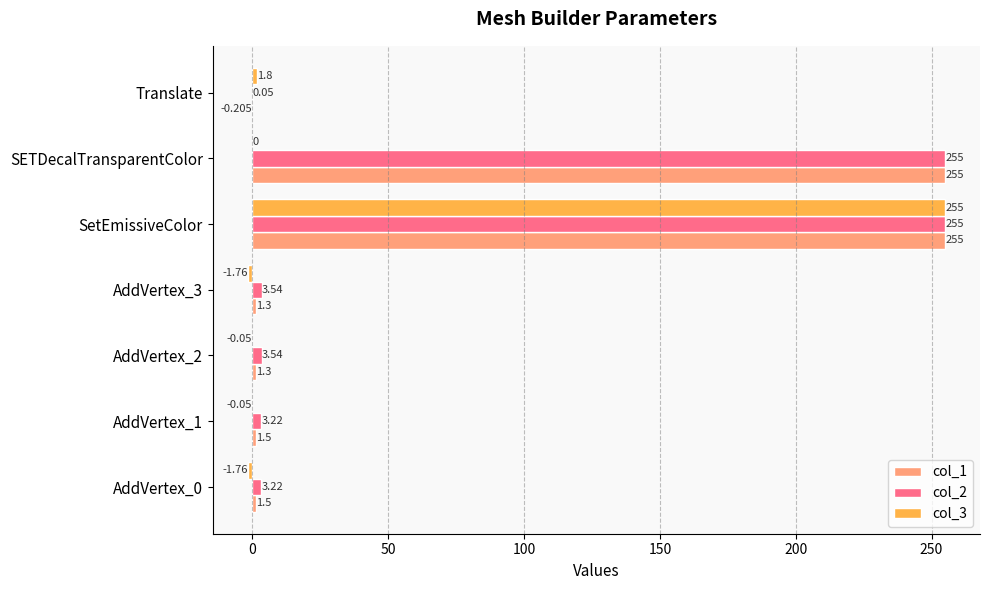

Is the value of col_3 at AddVertex_0 greater than the value of col_1 at SETDecalTransparentColor?

No